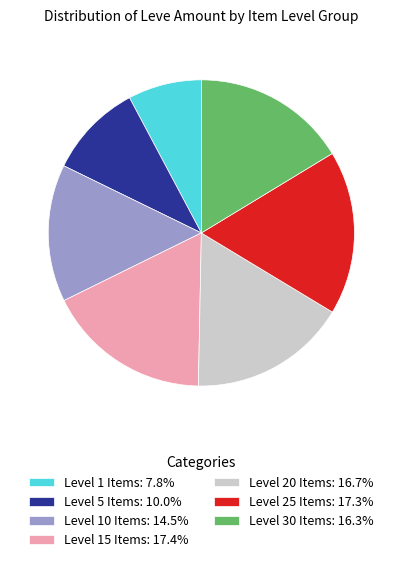

Is there a majority slice in this chart?

No